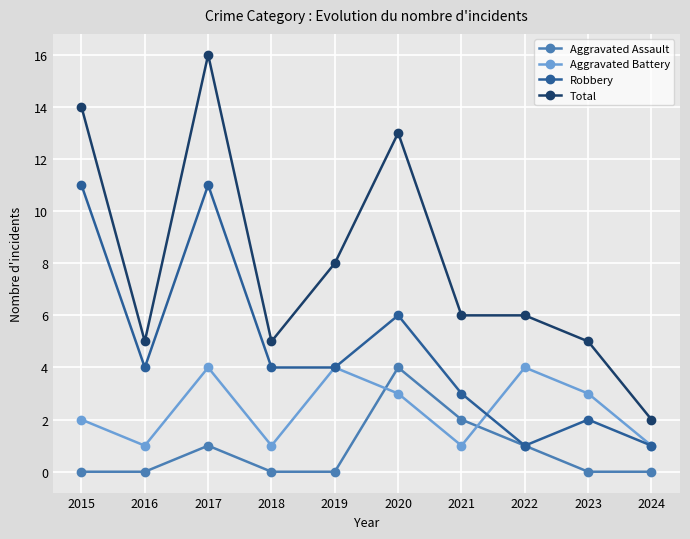

At how many categories does at least one series exceed 10?

3